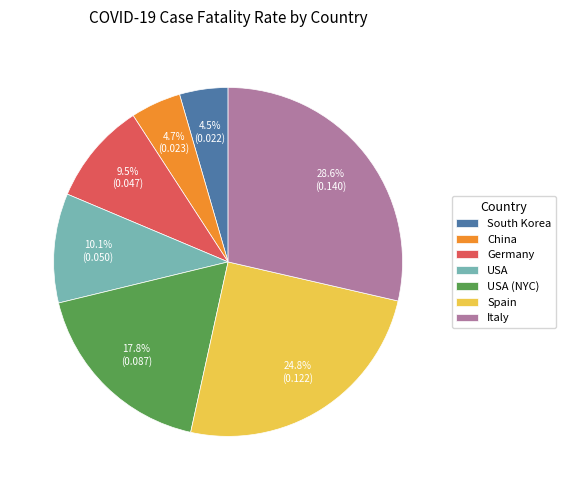

Which has a higher value, USA (NYC) or USA?

USA (NYC)